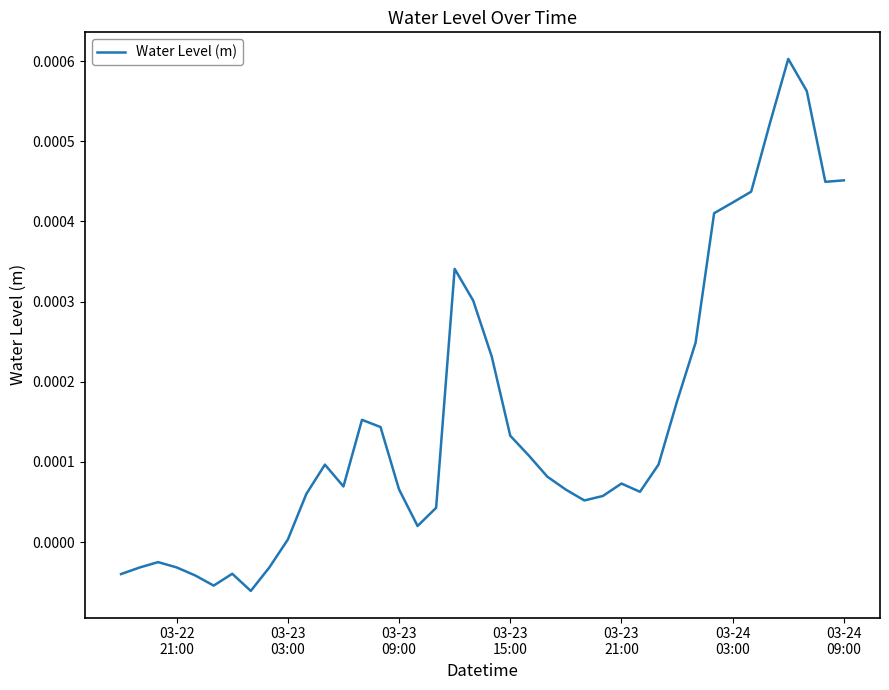

How many negative values are there?

9